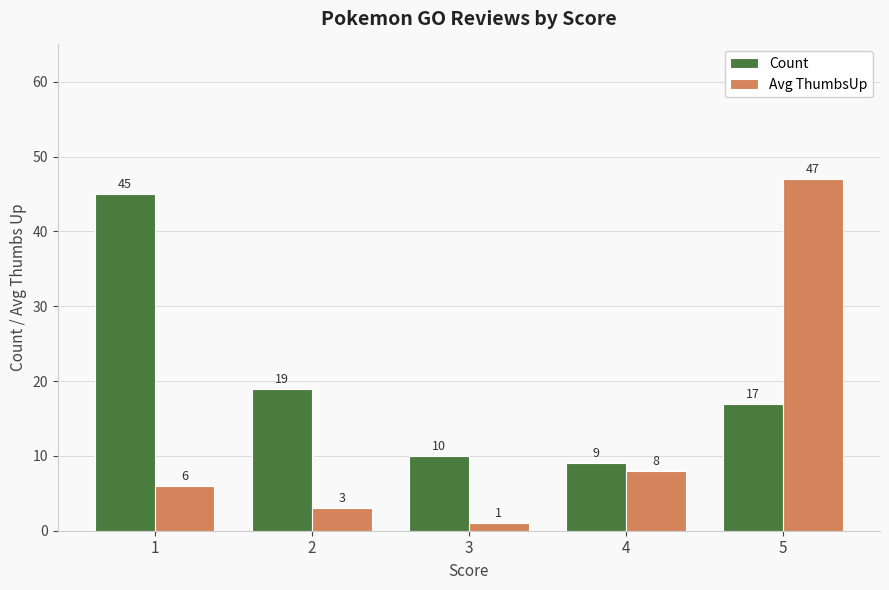

Reading right to left, what are all the values shown in this chart?

Count: 17	9	10	19	45
Avg ThumbsUp: 47	8	1	3	6